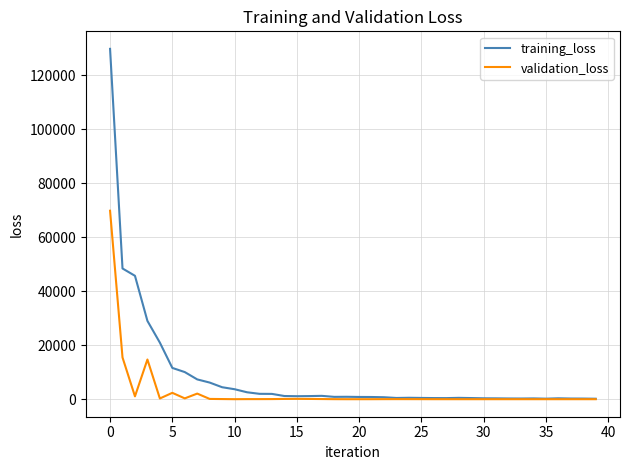

List the series in order of their overall mean, highest first.

training_loss, validation_loss